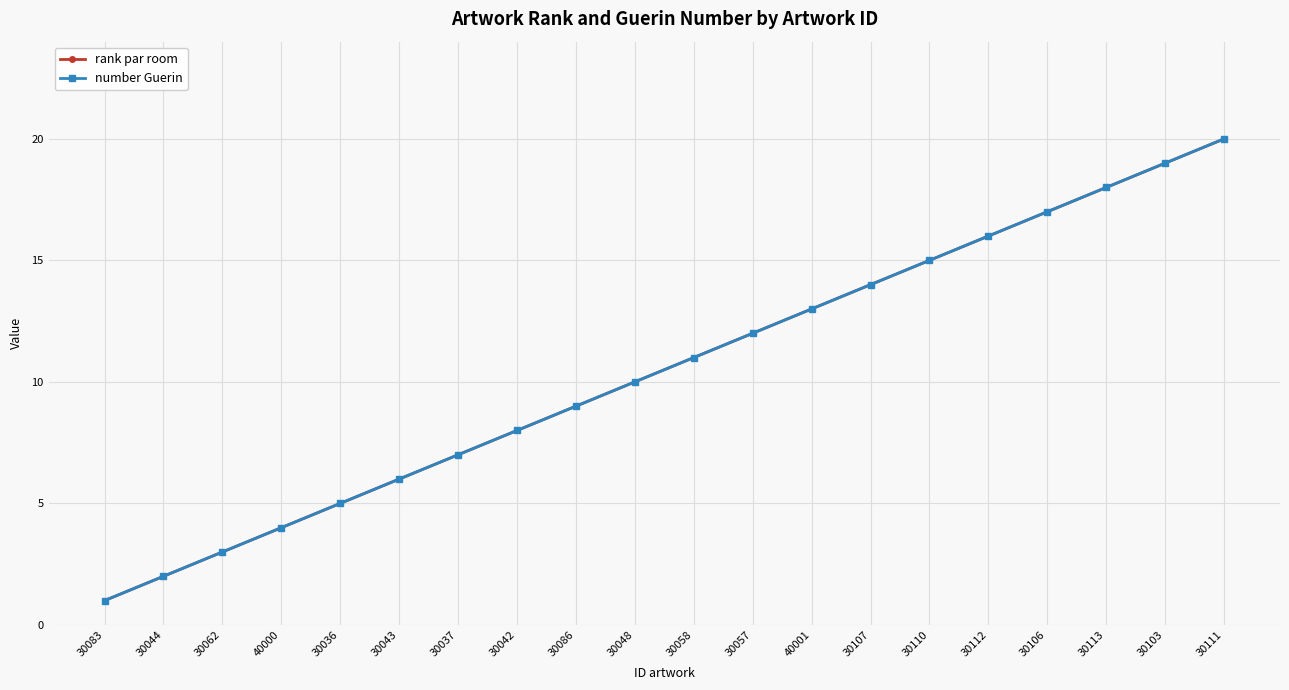

Does the chart have visible grid lines?

Yes